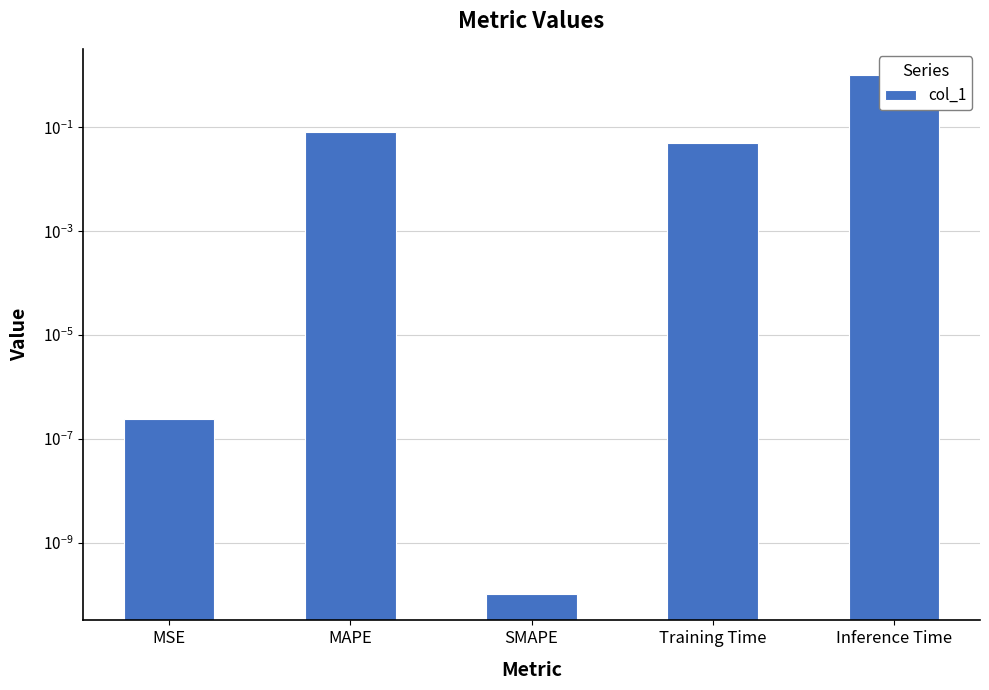

What position from the right is Inference Time?

1